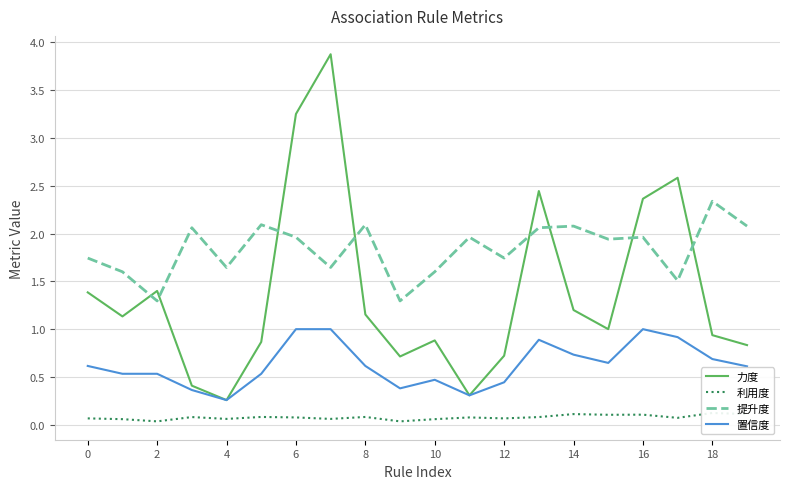

True or false: 利用度 and 力度 cross at least once.

False